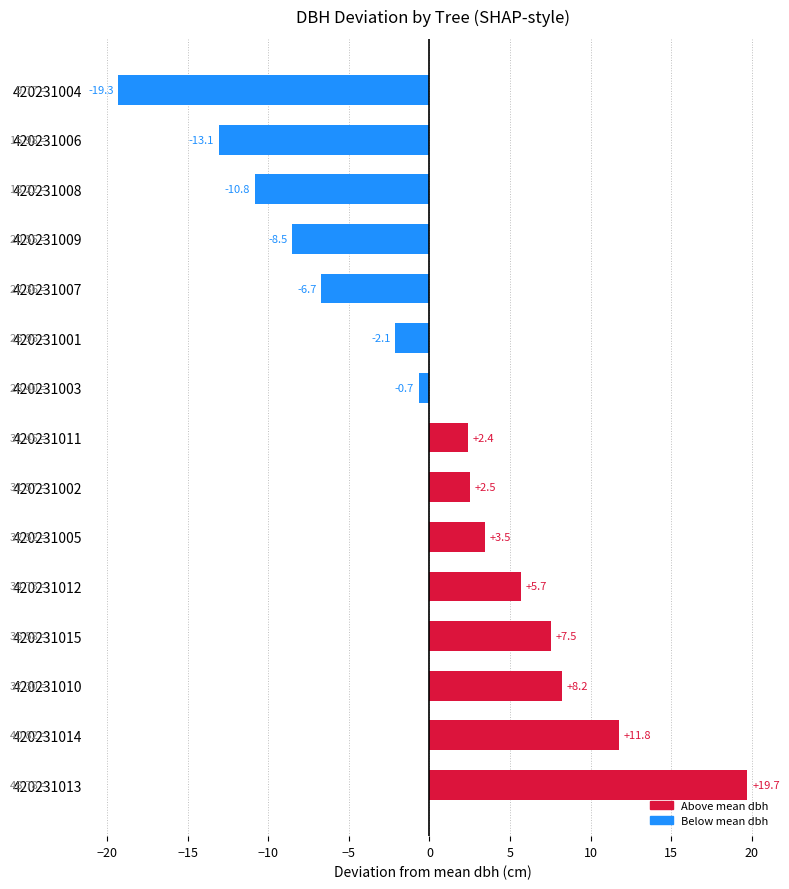

Rank the categories by value from highest to lowest.

420231013, 420231014, 420231010, 420231015, 420231012, 420231005, 420231002, 420231011, 420231003, 420231001, 420231007, 420231009, 420231008, 420231006, 420231004